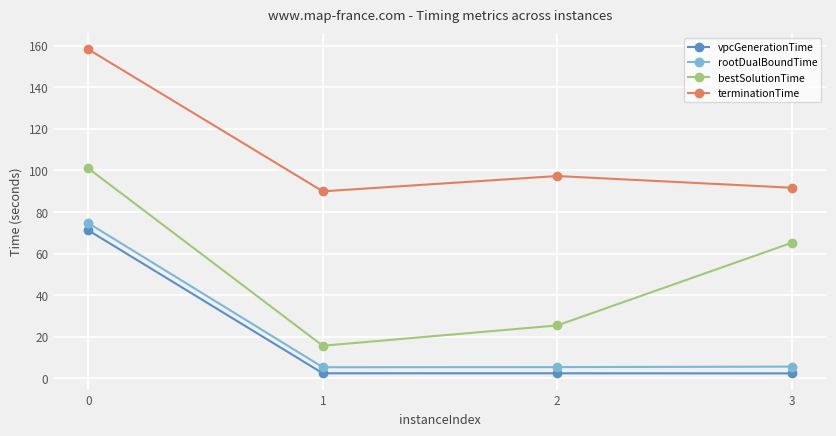

True or false: vpcGenerationTime and bestSolutionTime cross at least once.

False